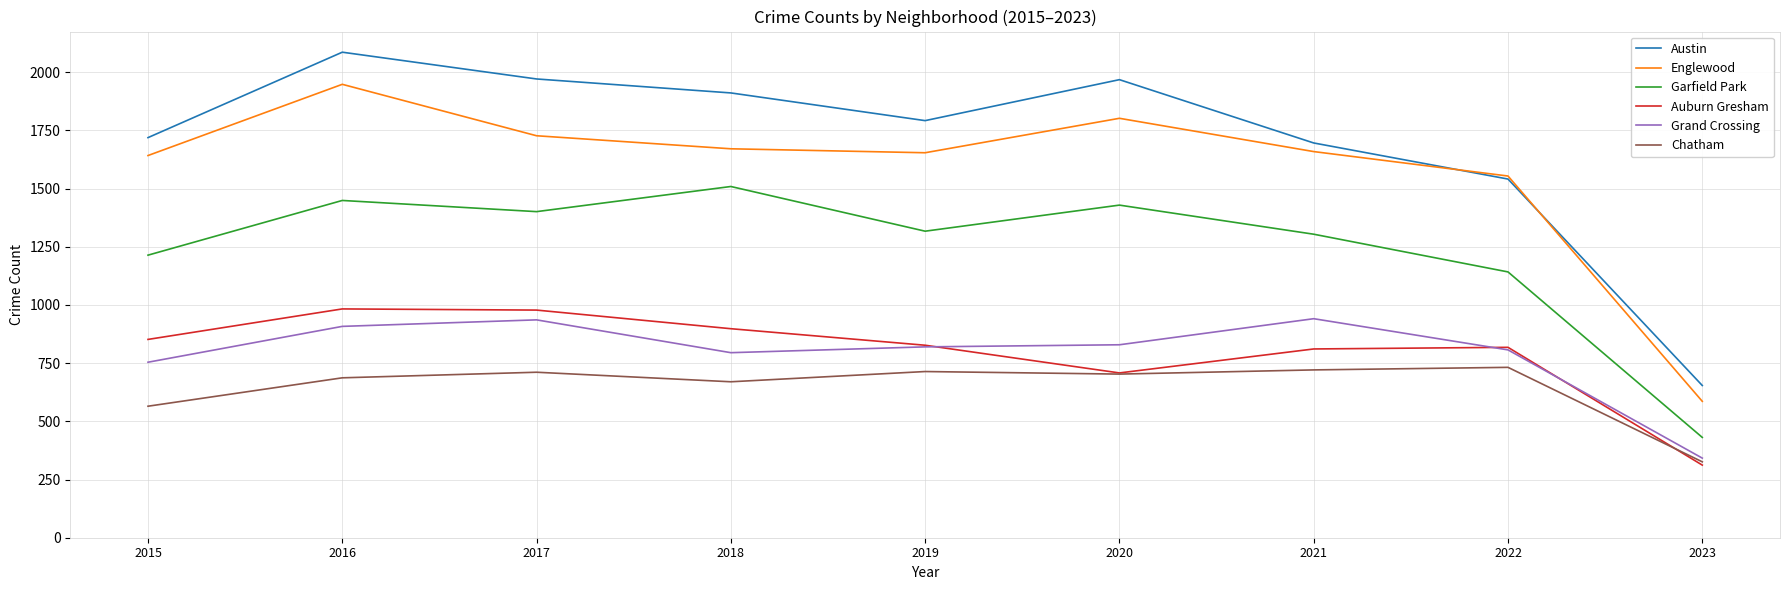

At which category does the chart reach its peak across all series?

2016